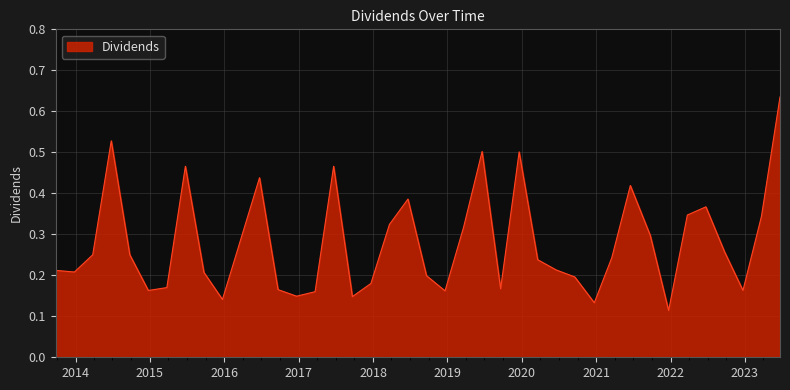

What is the label of the 32nd point from the right?

2015-06-24